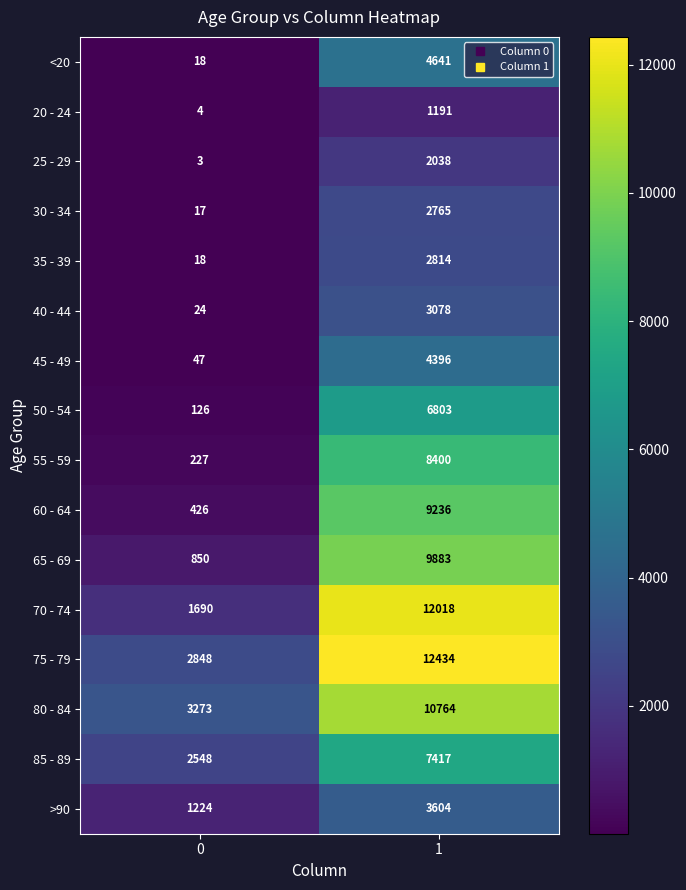

What is the minimum value for 75 - 79?

2848